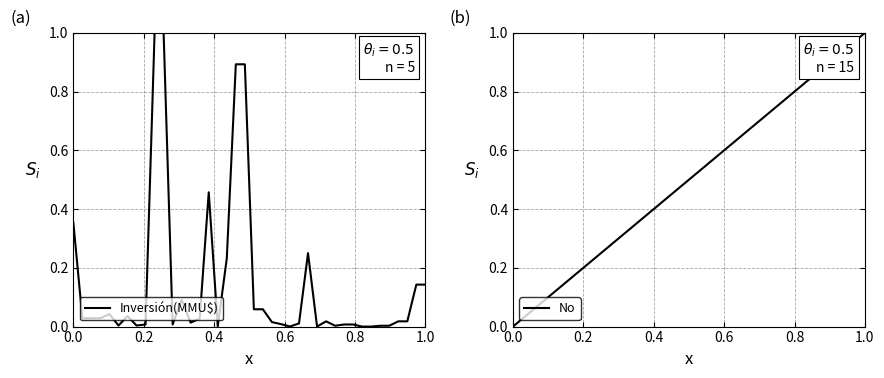

What is the value of the No point at the 19th from the left?

0.5